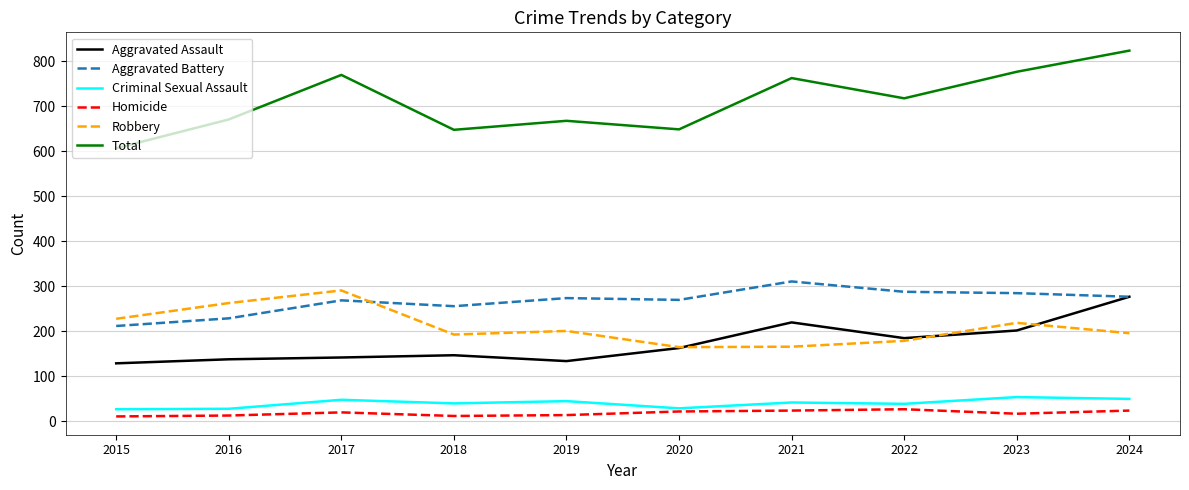

List the series in order of their peak value, lowest first.

Homicide, Criminal Sexual Assault, Aggravated Assault, Robbery, Aggravated Battery, Total